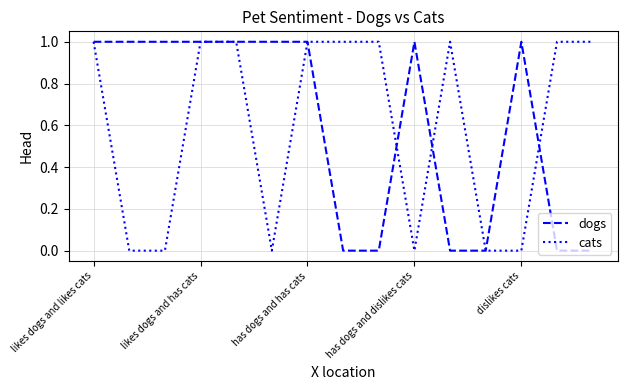

Does the chart have visible grid lines?

Yes